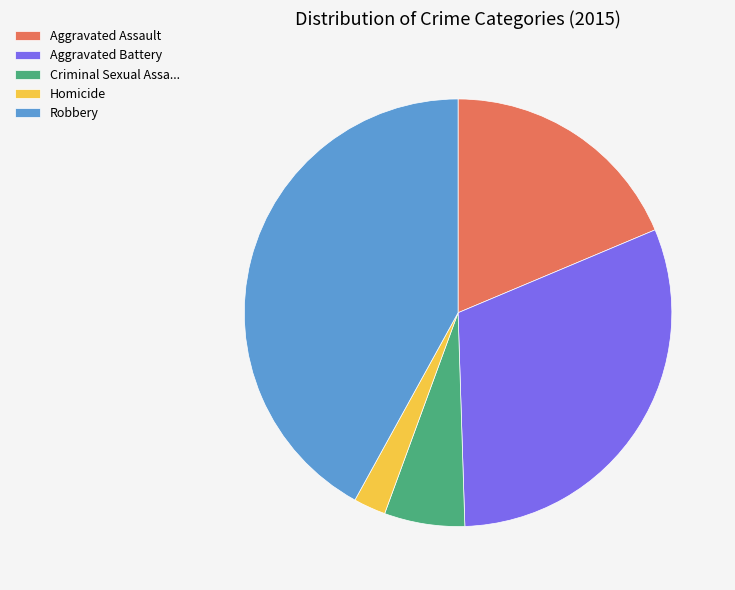

How many segments does this pie chart have?

5